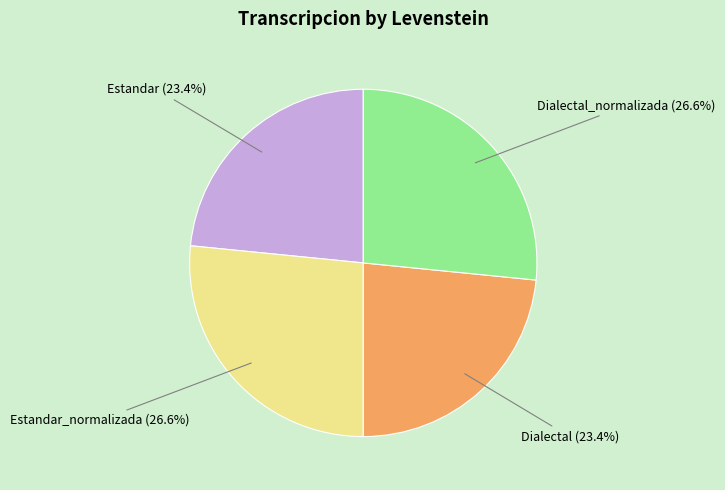

Is there a majority slice in this chart?

No